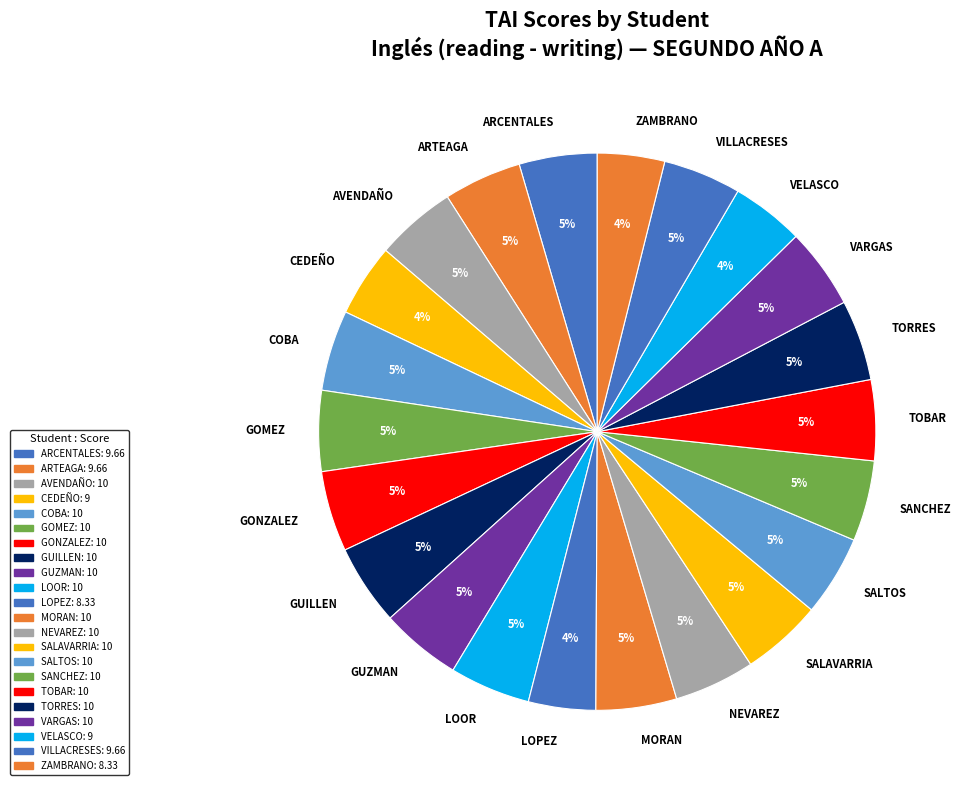

How many slices are in this pie chart?

22